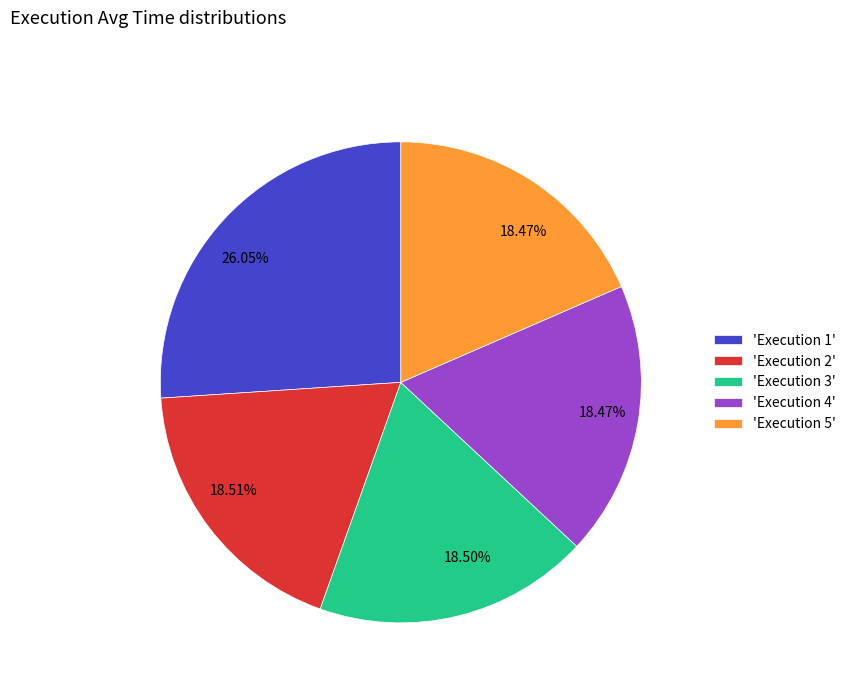

Does any single category account for the majority?

No